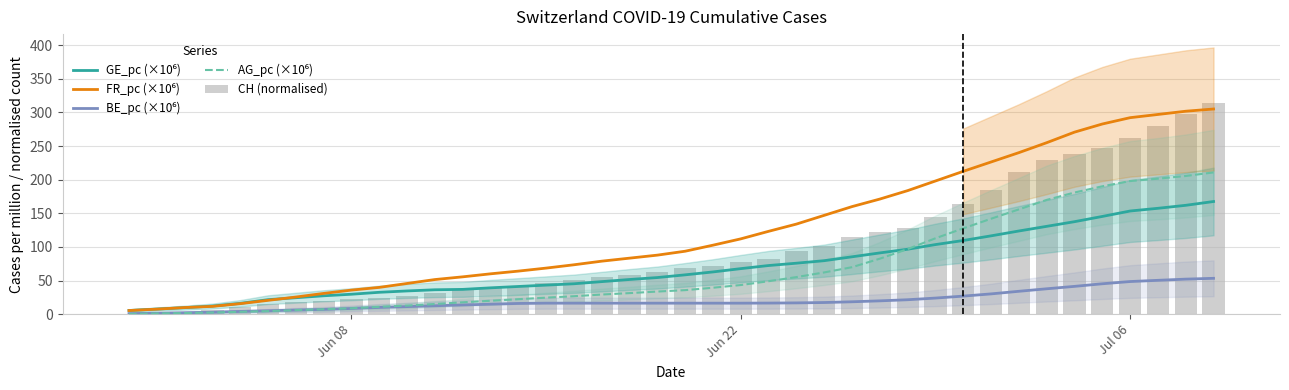

What is the sum of all GE_pc (×10⁶) values?

2816.5